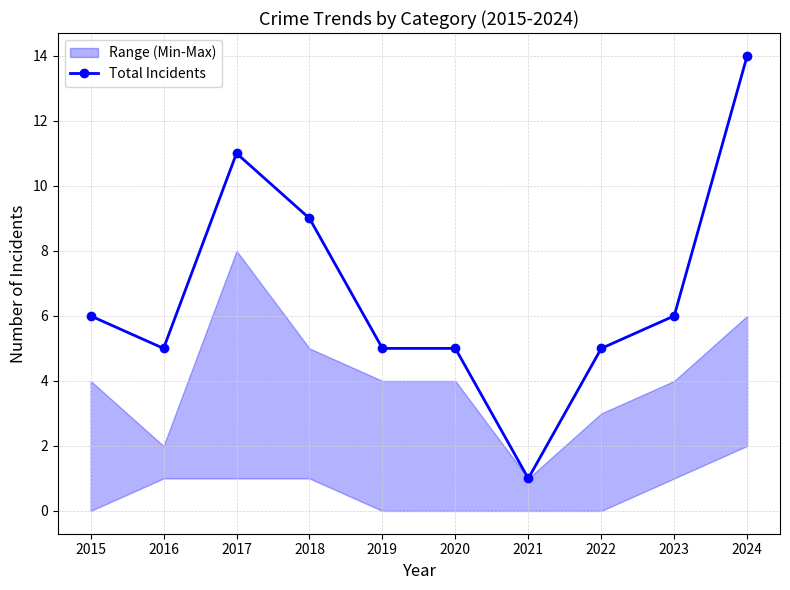

What is the ratio of the value at 2015 to the value at 2023?

1.0